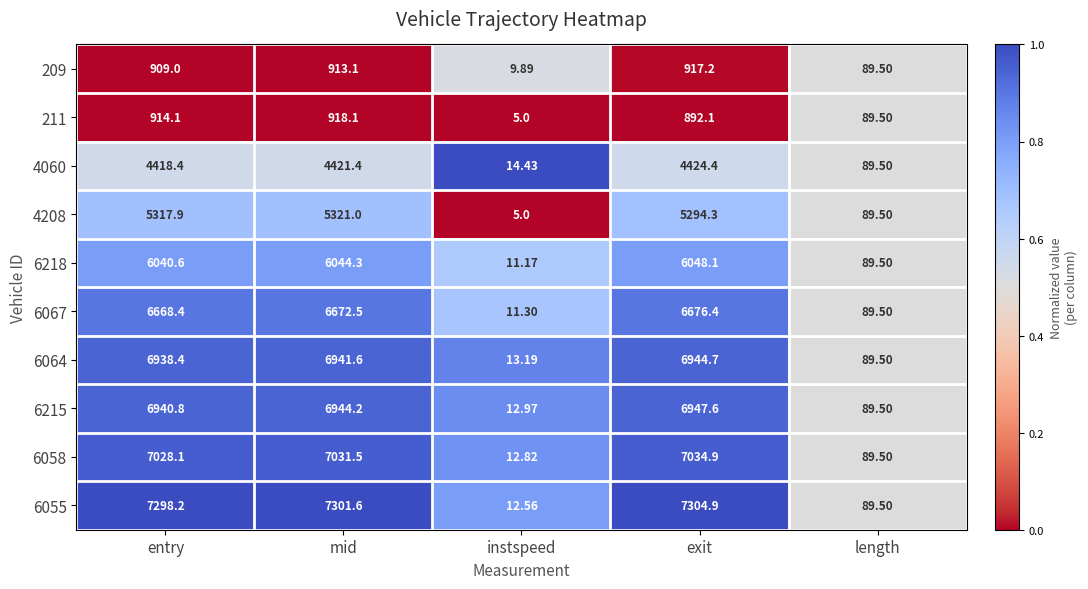

At which category does the chart reach its peak across all series?

exit